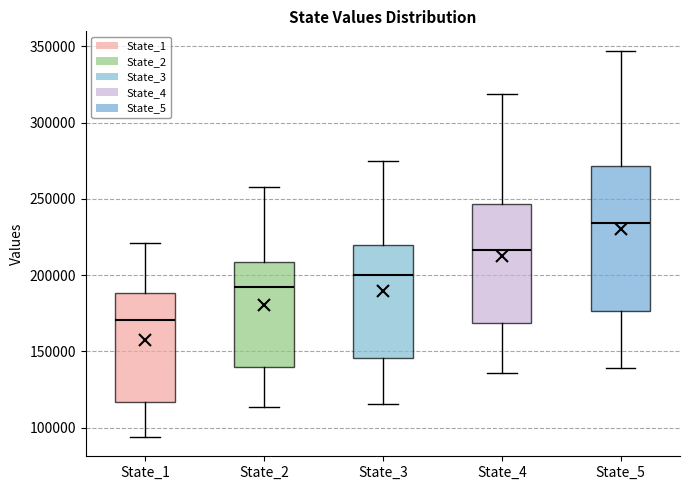

Where does the lower whisker of the box for State_2 end on the y-axis? The values are not printed on the chart, so give them approximately, as read against the axis.

115000